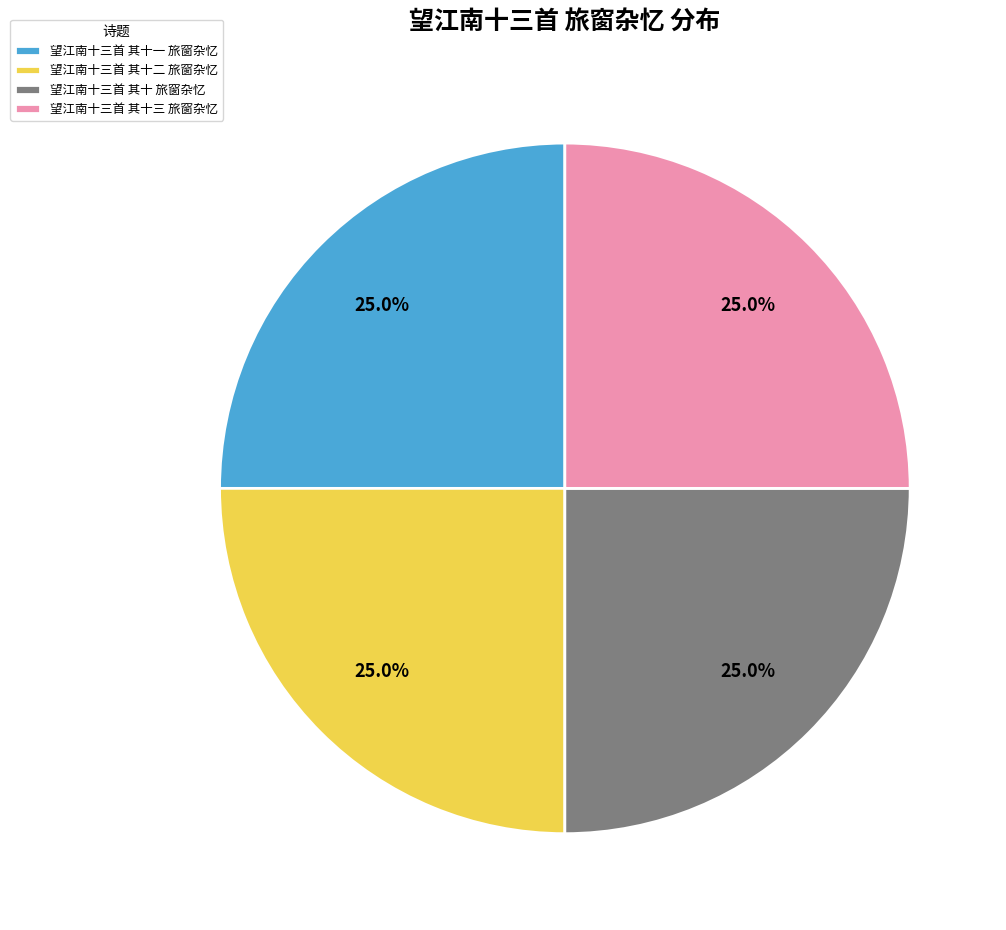

How many segments does this pie chart have?

4